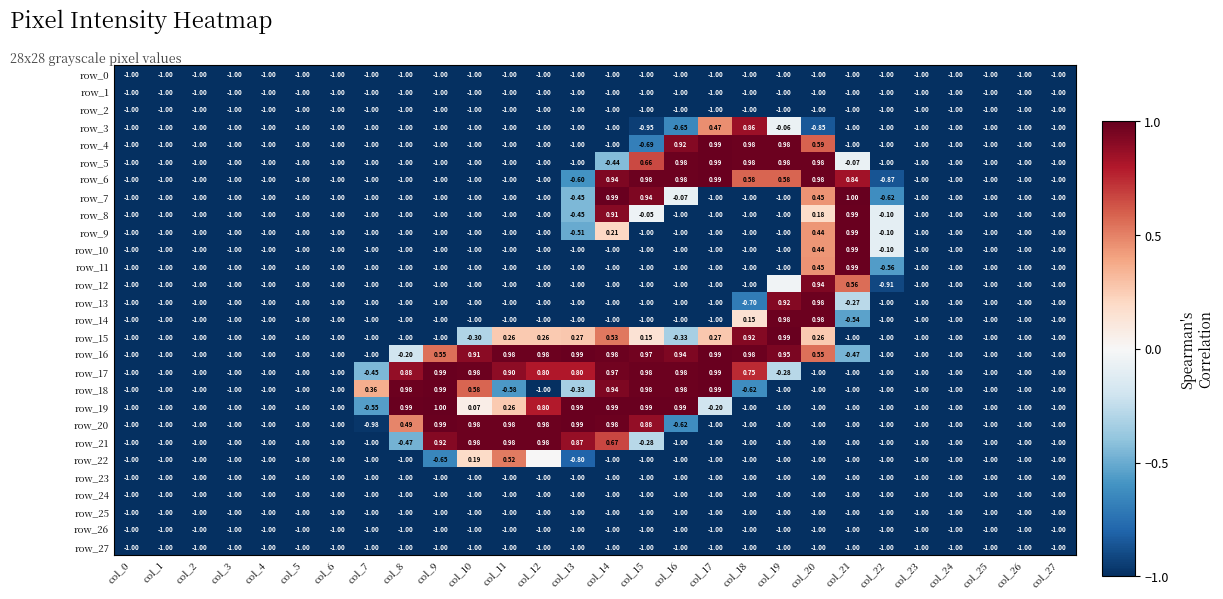

Reading left to right, what are all the values shown in this chart?

row_0: -1.0	-1.0	-1.0	-1.0	-1.0	-1.0	-1.0	-1.0	-1.0	-1.0	-1.0	-1.0	-1.0	-1.0	-1.0	-1.0	-1.0	-1.0	-1.0	-1.0	-1.0	-1.0	-1.0	-1.0	-1.0	-1.0	-1.0	-1.0
row_1: -1.0	-1.0	-1.0	-1.0	-1.0	-1.0	-1.0	-1.0	-1.0	-1.0	-1.0	-1.0	-1.0	-1.0	-1.0	-1.0	-1.0	-1.0	-1.0	-1.0	-1.0	-1.0	-1.0	-1.0	-1.0	-1.0	-1.0	-1.0
row_2: -1.0	-1.0	-1.0	-1.0	-1.0	-1.0	-1.0	-1.0	-1.0	-1.0	-1.0	-1.0	-1.0	-1.0	-1.0	-1.0	-1.0	-1.0	-1.0	-1.0	-1.0	-1.0	-1.0	-1.0	-1.0	-1.0	-1.0	-1.0
row_3: -1.0	-1.0	-1.0	-1.0	-1.0	-1.0	-1.0	-1.0	-1.0	-1.0	-1.0	-1.0	-1.0	-1.0	-1.0	-0.9	-0.6	0.5	0.9	-0.1	-0.9	-1.0	-1.0	-1.0	-1.0	-1.0	-1.0	-1.0
row_4: -1.0	-1.0	-1.0	-1.0	-1.0	-1.0	-1.0	-1.0	-1.0	-1.0	-1.0	-1.0	-1.0	-1.0	-1.0	-0.7	0.9	1.0	1.0	1.0	0.6	-1.0	-1.0	-1.0	-1.0	-1.0	-1.0	-1.0
row_5: -1.0	-1.0	-1.0	-1.0	-1.0	-1.0	-1.0	-1.0	-1.0	-1.0	-1.0	-1.0	-1.0	-1.0	-0.4	0.7	1.0	1.0	1.0	1.0	1.0	-0.1	-1.0	-1.0	-1.0	-1.0	-1.0	-1.0
row_6: -1.0	-1.0	-1.0	-1.0	-1.0	-1.0	-1.0	-1.0	-1.0	-1.0	-1.0	-1.0	-1.0	-0.6	0.9	1.0	1.0	1.0	0.6	0.6	1.0	0.8	-0.9	-1.0	-1.0	-1.0	-1.0	-1.0
row_7: -1.0	-1.0	-1.0	-1.0	-1.0	-1.0	-1.0	-1.0	-1.0	-1.0	-1.0	-1.0	-1.0	-0.5	1.0	0.9	-0.1	-1.0	-1.0	-1.0	0.5	1.0	-0.6	-1.0	-1.0	-1.0	-1.0	-1.0
row_8: -1.0	-1.0	-1.0	-1.0	-1.0	-1.0	-1.0	-1.0	-1.0	-1.0	-1.0	-1.0	-1.0	-0.5	0.9	-0.1	-1.0	-1.0	-1.0	-1.0	0.2	1.0	-0.1	-1.0	-1.0	-1.0	-1.0	-1.0
row_9: -1.0	-1.0	-1.0	-1.0	-1.0	-1.0	-1.0	-1.0	-1.0	-1.0	-1.0	-1.0	-1.0	-0.5	0.2	-1.0	-1.0	-1.0	-1.0	-1.0	0.4	1.0	-0.1	-1.0	-1.0	-1.0	-1.0	-1.0
row_10: -1.0	-1.0	-1.0	-1.0	-1.0	-1.0	-1.0	-1.0	-1.0	-1.0	-1.0	-1.0	-1.0	-1.0	-1.0	-1.0	-1.0	-1.0	-1.0	-1.0	0.4	1.0	-0.1	-1.0	-1.0	-1.0	-1.0	-1.0
row_11: -1.0	-1.0	-1.0	-1.0	-1.0	-1.0	-1.0	-1.0	-1.0	-1.0	-1.0	-1.0	-1.0	-1.0	-1.0	-1.0	-1.0	-1.0	-1.0	-1.0	0.5	1.0	-0.6	-1.0	-1.0	-1.0	-1.0	-1.0
row_12: -1.0	-1.0	-1.0	-1.0	-1.0	-1.0	-1.0	-1.0	-1.0	-1.0	-1.0	-1.0	-1.0	-1.0	-1.0	-1.0	-1.0	-1.0	-1.0	-0.0	0.9	0.6	-0.9	-1.0	-1.0	-1.0	-1.0	-1.0
row_13: -1.0	-1.0	-1.0	-1.0	-1.0	-1.0	-1.0	-1.0	-1.0	-1.0	-1.0	-1.0	-1.0	-1.0	-1.0	-1.0	-1.0	-1.0	-0.7	0.9	1.0	-0.3	-1.0	-1.0	-1.0	-1.0	-1.0	-1.0
row_14: -1.0	-1.0	-1.0	-1.0	-1.0	-1.0	-1.0	-1.0	-1.0	-1.0	-1.0	-1.0	-1.0	-1.0	-1.0	-1.0	-1.0	-1.0	0.2	1.0	1.0	-0.5	-1.0	-1.0	-1.0	-1.0	-1.0	-1.0
row_15: -1.0	-1.0	-1.0	-1.0	-1.0	-1.0	-1.0	-1.0	-1.0	-1.0	-0.3	0.3	0.3	0.3	0.5	0.1	-0.3	0.3	0.9	1.0	0.3	-1.0	-1.0	-1.0	-1.0	-1.0	-1.0	-1.0
row_16: -1.0	-1.0	-1.0	-1.0	-1.0	-1.0	-1.0	-1.0	-0.2	0.6	0.9	1.0	1.0	1.0	1.0	1.0	0.9	1.0	1.0	0.9	0.6	-0.5	-1.0	-1.0	-1.0	-1.0	-1.0	-1.0
row_17: -1.0	-1.0	-1.0	-1.0	-1.0	-1.0	-1.0	-0.5	0.9	1.0	1.0	0.9	0.8	0.8	1.0	1.0	1.0	1.0	0.7	-0.3	-1.0	-1.0	-1.0	-1.0	-1.0	-1.0	-1.0	-1.0
row_18: -1.0	-1.0	-1.0	-1.0	-1.0	-1.0	-1.0	0.4	1.0	1.0	0.6	-0.6	-1.0	-0.3	0.9	1.0	1.0	1.0	-0.6	-1.0	-1.0	-1.0	-1.0	-1.0	-1.0	-1.0	-1.0	-1.0
row_19: -1.0	-1.0	-1.0	-1.0	-1.0	-1.0	-1.0	-0.6	1.0	1.0	0.1	0.3	0.8	1.0	1.0	1.0	1.0	-0.2	-1.0	-1.0	-1.0	-1.0	-1.0	-1.0	-1.0	-1.0	-1.0	-1.0
row_20: -1.0	-1.0	-1.0	-1.0	-1.0	-1.0	-1.0	-1.0	0.5	1.0	1.0	1.0	1.0	1.0	1.0	0.9	-0.6	-1.0	-1.0	-1.0	-1.0	-1.0	-1.0	-1.0	-1.0	-1.0	-1.0	-1.0
row_21: -1.0	-1.0	-1.0	-1.0	-1.0	-1.0	-1.0	-1.0	-0.5	0.9	1.0	1.0	1.0	0.9	0.7	-0.3	-1.0	-1.0	-1.0	-1.0	-1.0	-1.0	-1.0	-1.0	-1.0	-1.0	-1.0	-1.0
row_22: -1.0	-1.0	-1.0	-1.0	-1.0	-1.0	-1.0	-1.0	-1.0	-0.7	0.2	0.5	0.0	-0.8	-1.0	-1.0	-1.0	-1.0	-1.0	-1.0	-1.0	-1.0	-1.0	-1.0	-1.0	-1.0	-1.0	-1.0
row_23: -1.0	-1.0	-1.0	-1.0	-1.0	-1.0	-1.0	-1.0	-1.0	-1.0	-1.0	-1.0	-1.0	-1.0	-1.0	-1.0	-1.0	-1.0	-1.0	-1.0	-1.0	-1.0	-1.0	-1.0	-1.0	-1.0	-1.0	-1.0
row_24: -1.0	-1.0	-1.0	-1.0	-1.0	-1.0	-1.0	-1.0	-1.0	-1.0	-1.0	-1.0	-1.0	-1.0	-1.0	-1.0	-1.0	-1.0	-1.0	-1.0	-1.0	-1.0	-1.0	-1.0	-1.0	-1.0	-1.0	-1.0
row_25: -1.0	-1.0	-1.0	-1.0	-1.0	-1.0	-1.0	-1.0	-1.0	-1.0	-1.0	-1.0	-1.0	-1.0	-1.0	-1.0	-1.0	-1.0	-1.0	-1.0	-1.0	-1.0	-1.0	-1.0	-1.0	-1.0	-1.0	-1.0
row_26: -1.0	-1.0	-1.0	-1.0	-1.0	-1.0	-1.0	-1.0	-1.0	-1.0	-1.0	-1.0	-1.0	-1.0	-1.0	-1.0	-1.0	-1.0	-1.0	-1.0	-1.0	-1.0	-1.0	-1.0	-1.0	-1.0	-1.0	-1.0
row_27: -1.0	-1.0	-1.0	-1.0	-1.0	-1.0	-1.0	-1.0	-1.0	-1.0	-1.0	-1.0	-1.0	-1.0	-1.0	-1.0	-1.0	-1.0	-1.0	-1.0	-1.0	-1.0	-1.0	-1.0	-1.0	-1.0	-1.0	-1.0